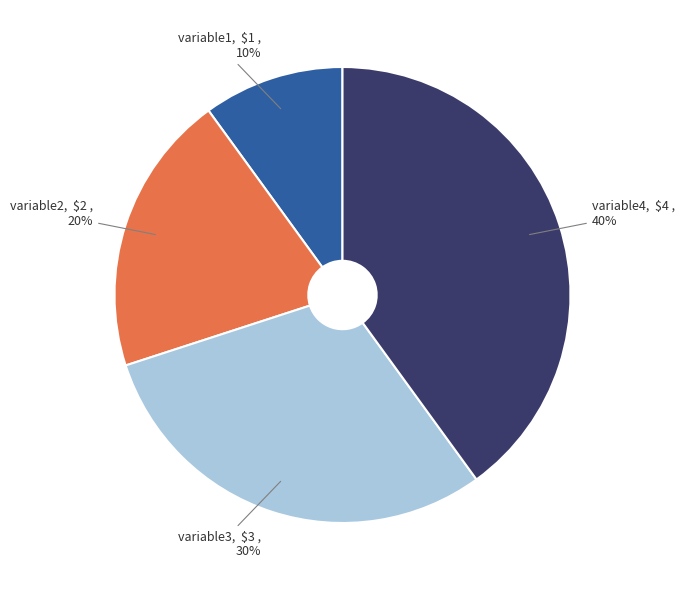

Which has a higher value, variable1 or variable2?

variable2